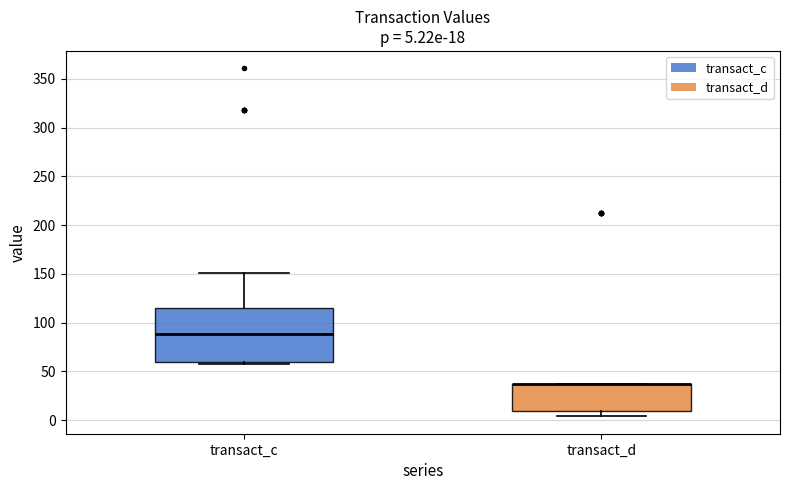

Comparing the boxes themselves (not the whiskers), which one is the tallest?

transact_c